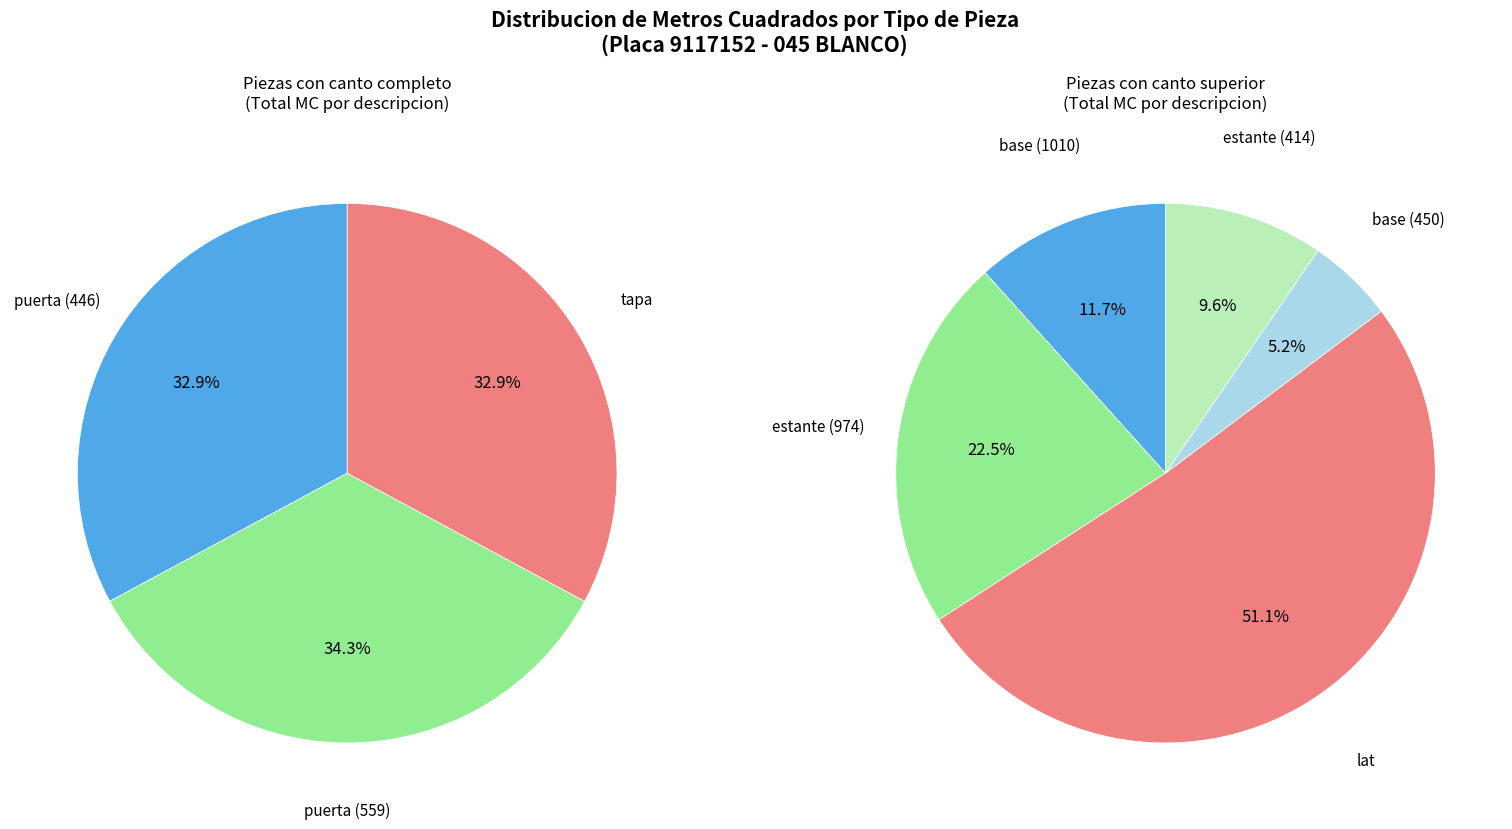

Is base the majority of the pie?

No